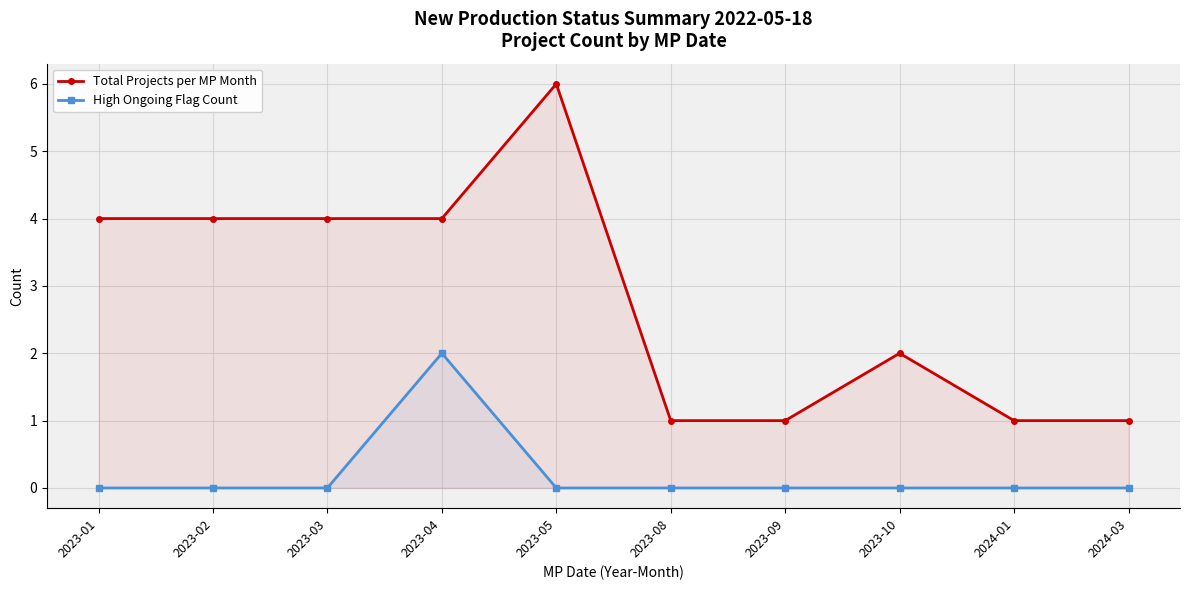

What is the difference between the maximum and second lowest values in the High Ongoing Flag Count series?

2